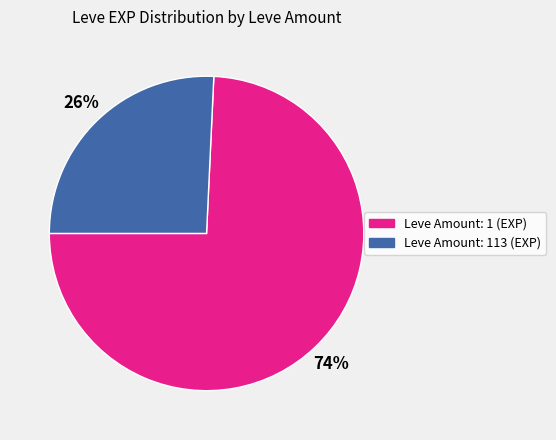

Between Leve Amount: 1 (EXP) and Leve Amount: 113 (EXP), which is larger?

Leve Amount: 1 (EXP)